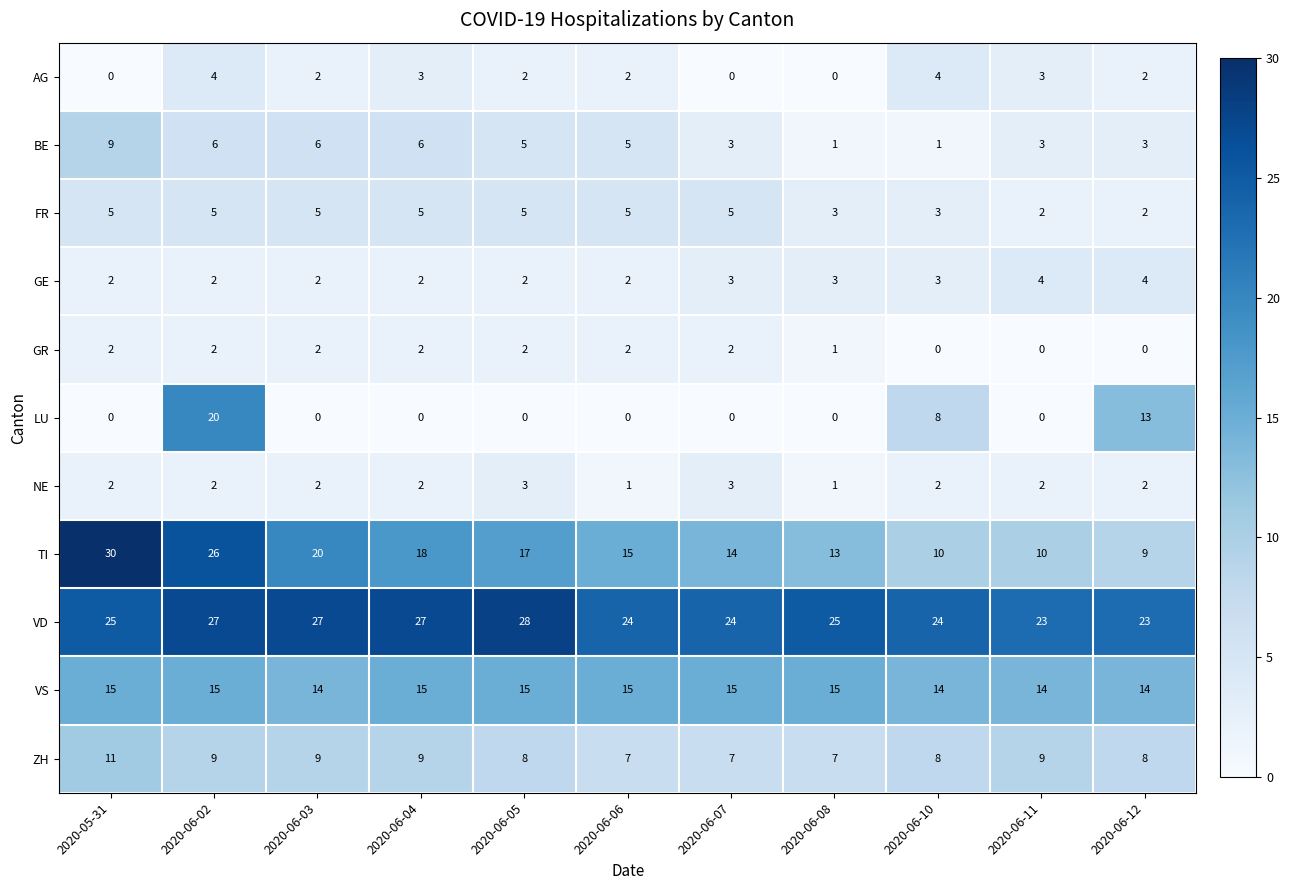

The ZH series shows 16 at 2020-06-11. True or false?

False